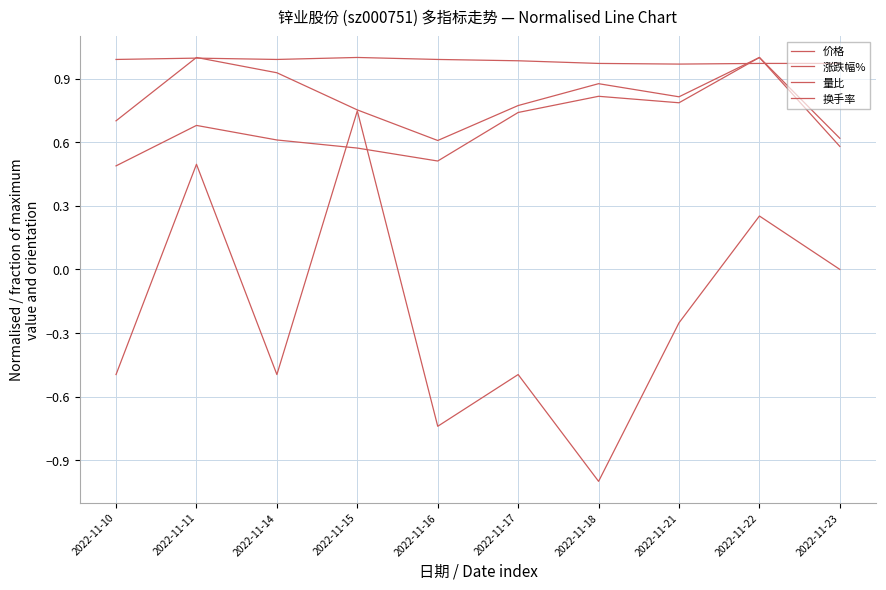

Does the chart have visible grid lines?

Yes